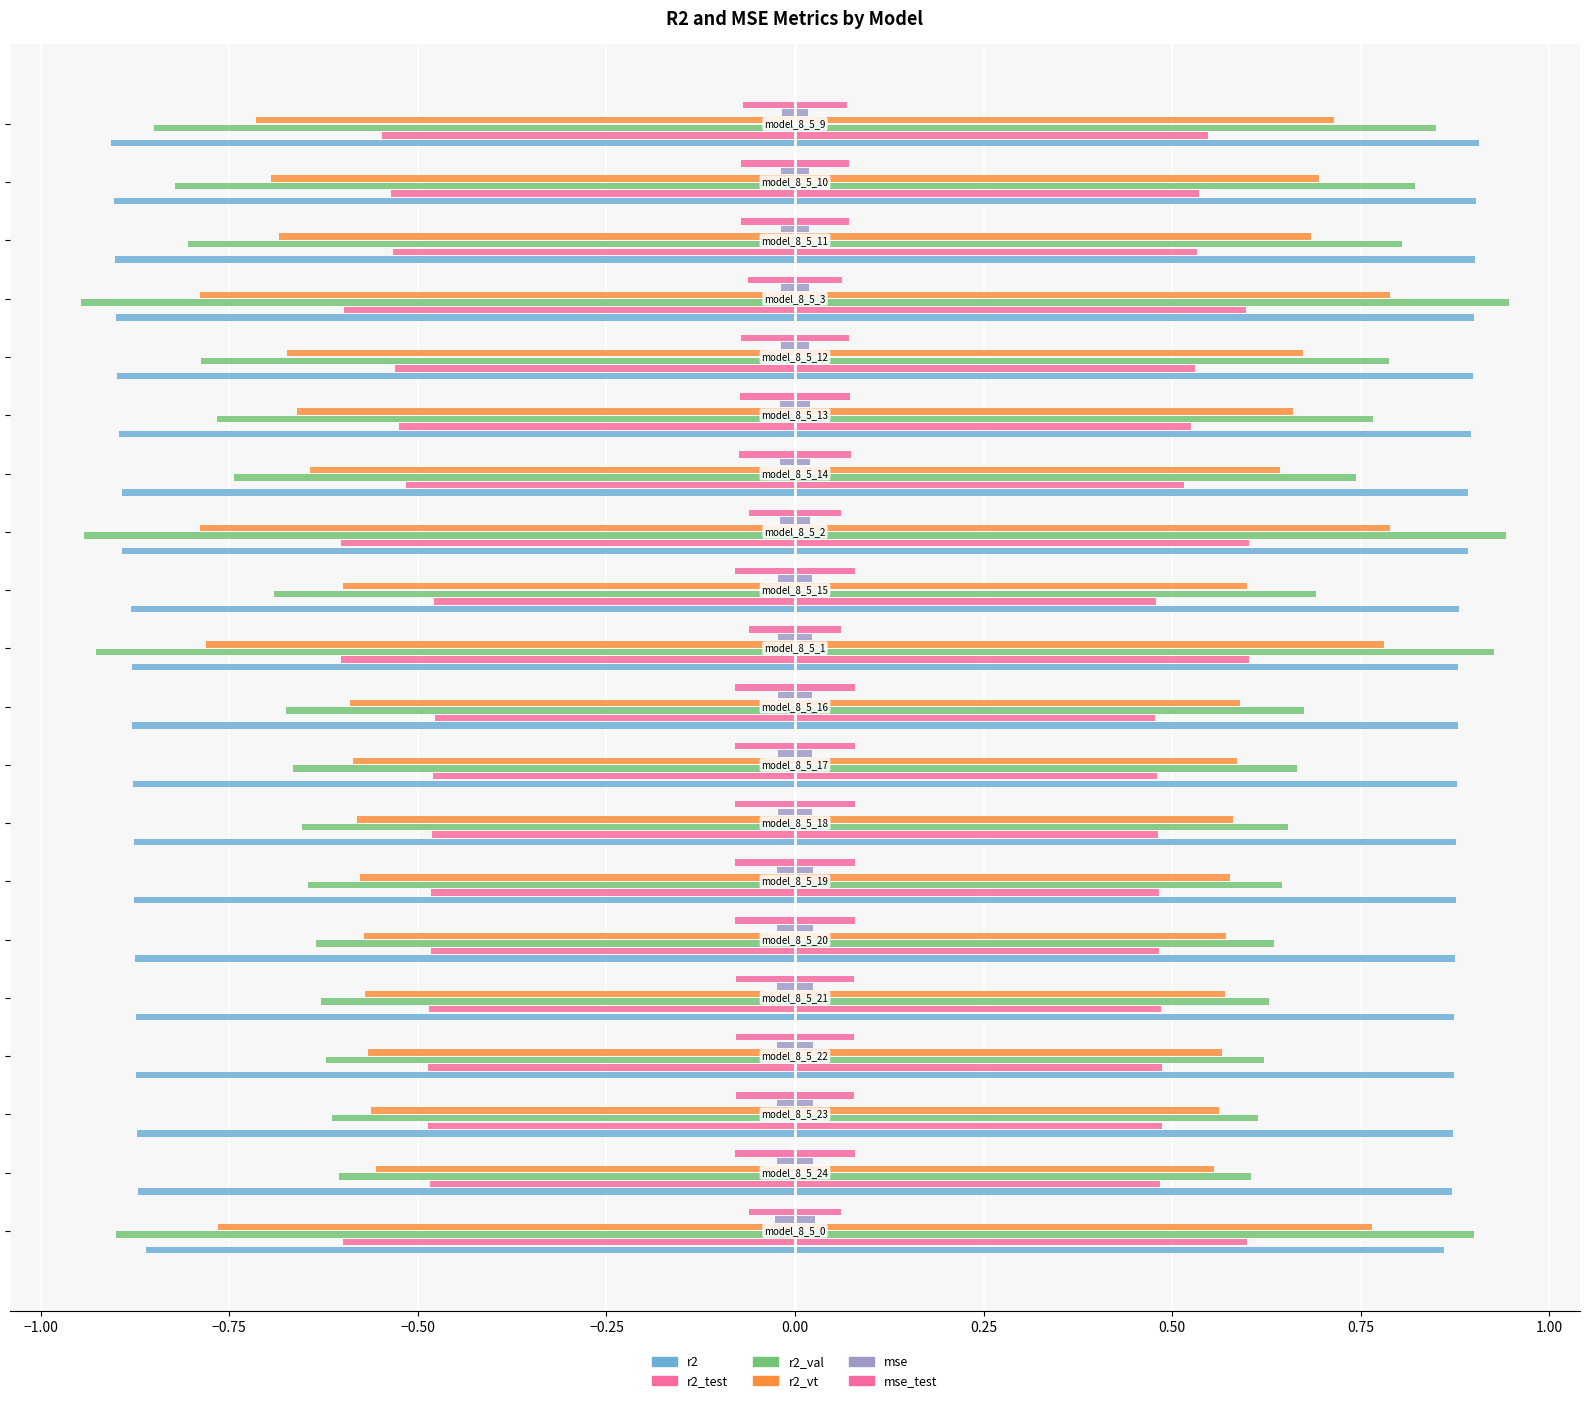

How many bars are there in each group?

6